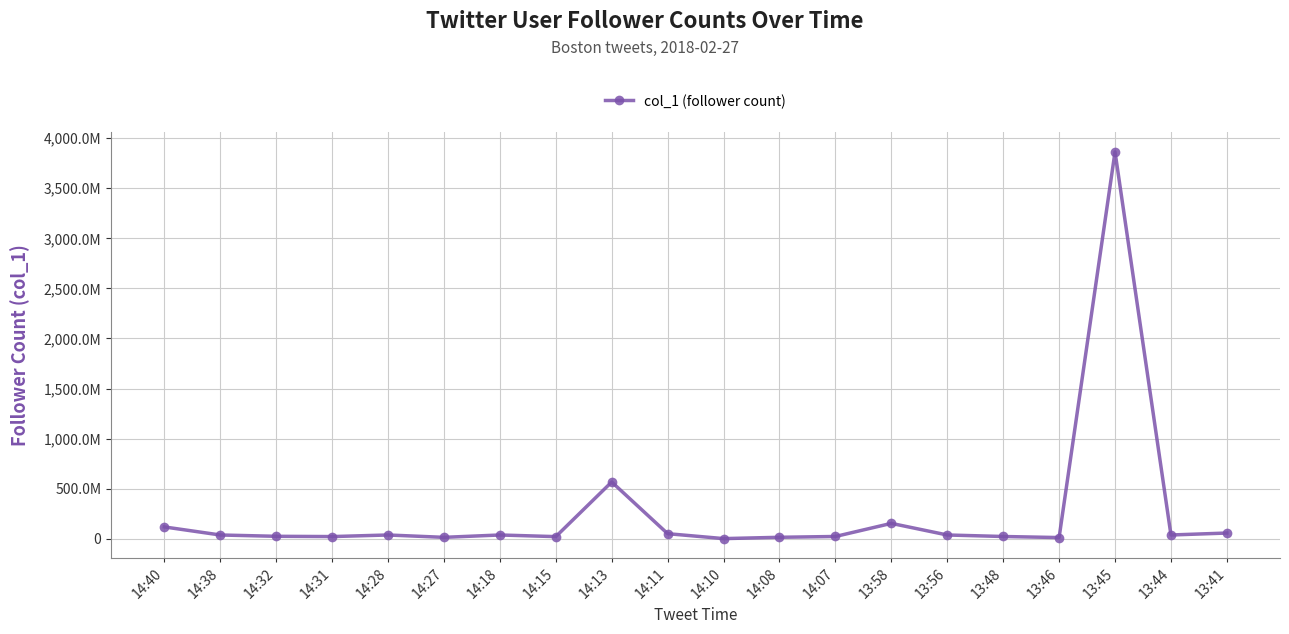

The chart shows a value of 11635835 at 14:32. True or false?

False